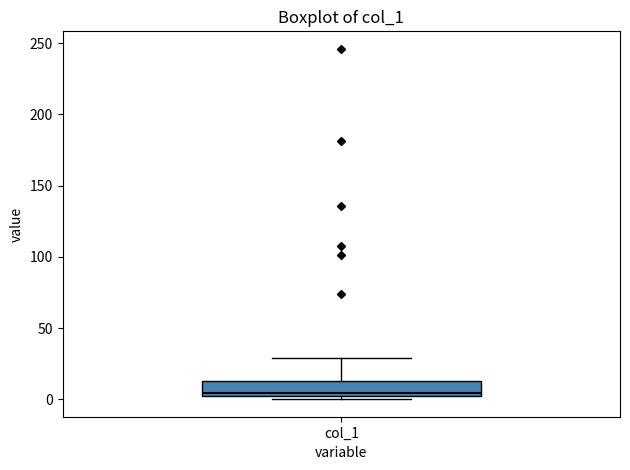

Where does the median line of the box for col_1 sit on the y-axis? The values are not printed on the chart, so give them approximately, as read against the axis.

5